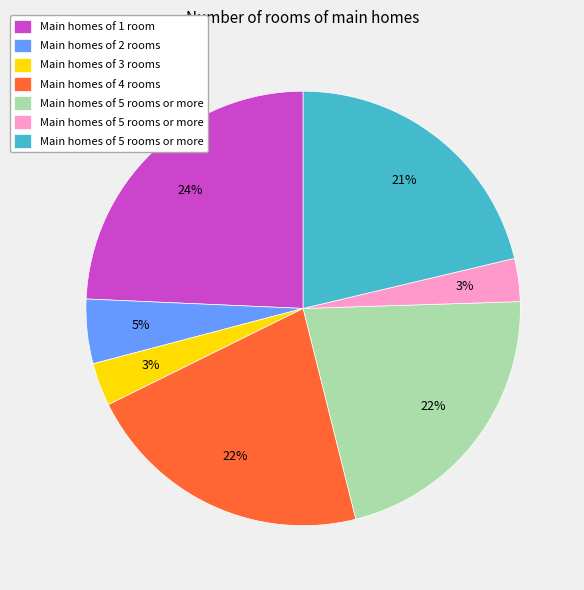

To the nearest percent, what is the average slice percentage?

14%